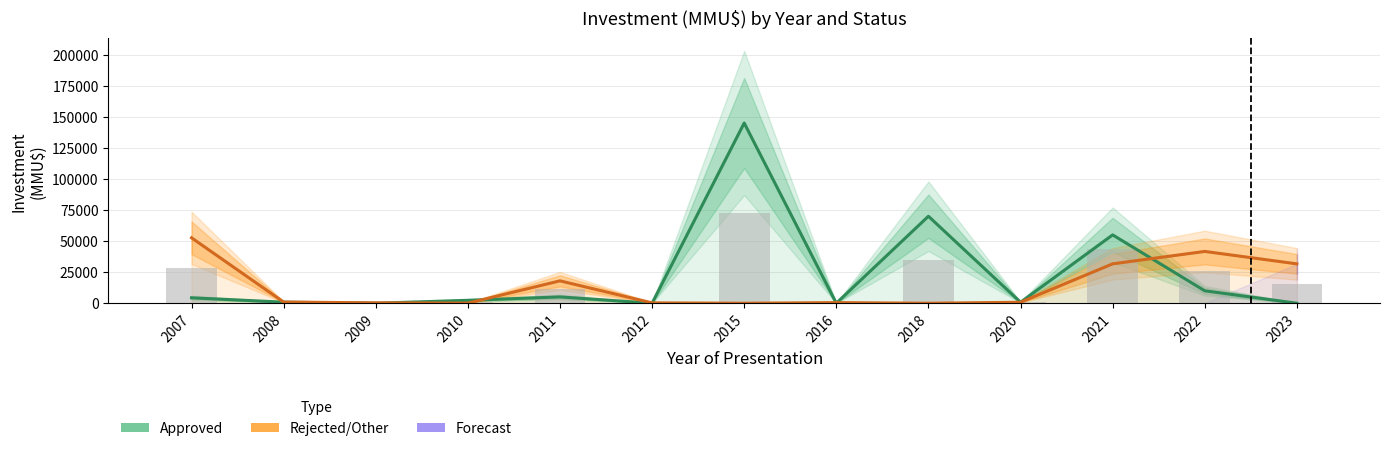

The value of Forecast at 2016 is nan. True or false?

False